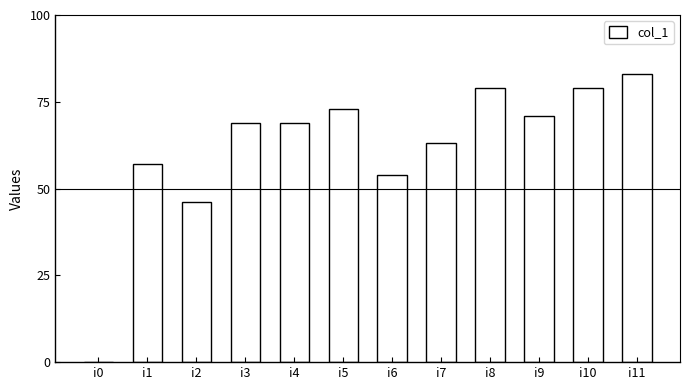

Which category has the highest value across all series?

i11